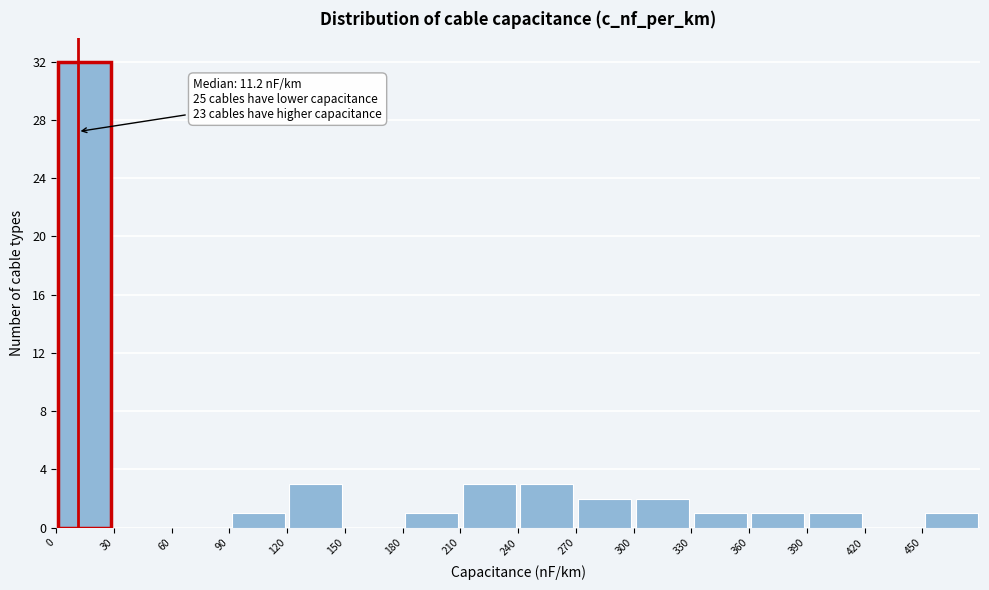

Which range on the x-axis has the tallest bar?

0 to 30